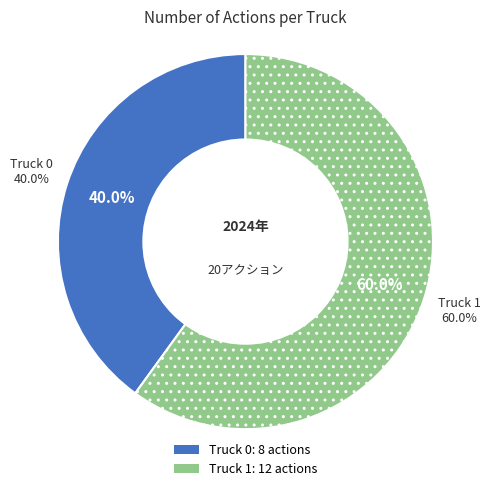

Rank the categories by value from lowest to highest.

Truck 0, Truck 1